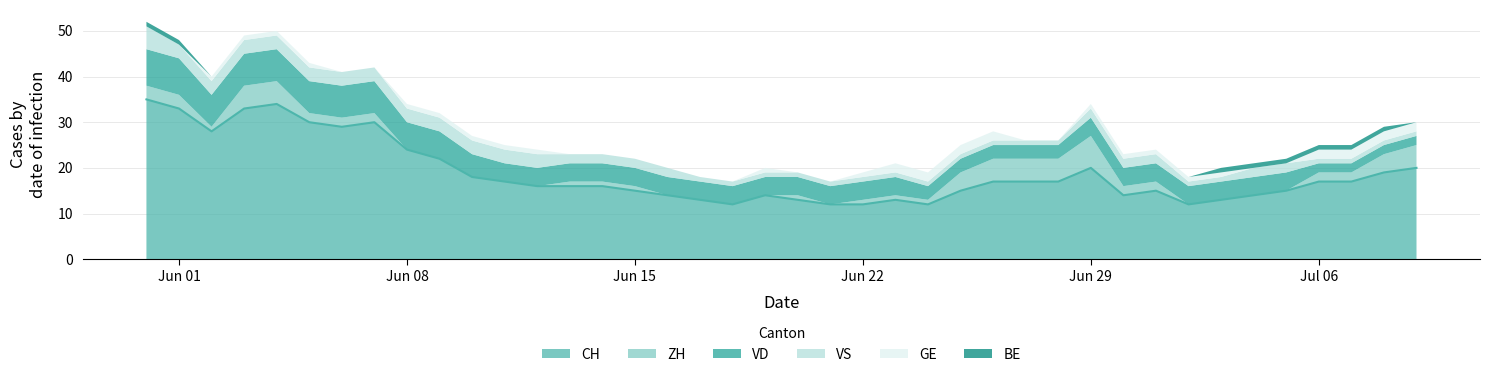

How many ZH values are between 0 and 3?

31